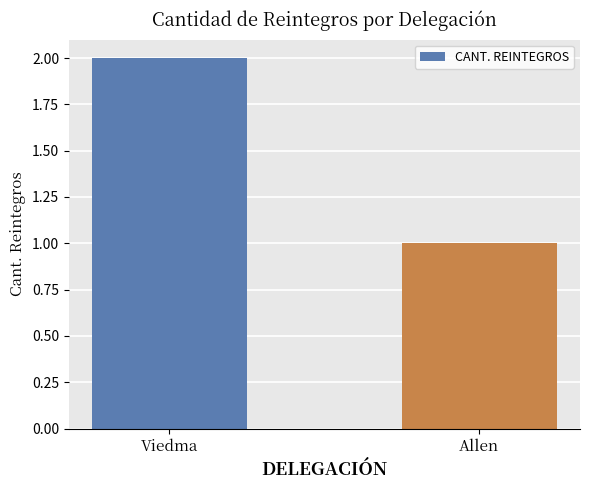

What is the label of the 2nd bar from the right?

Viedma